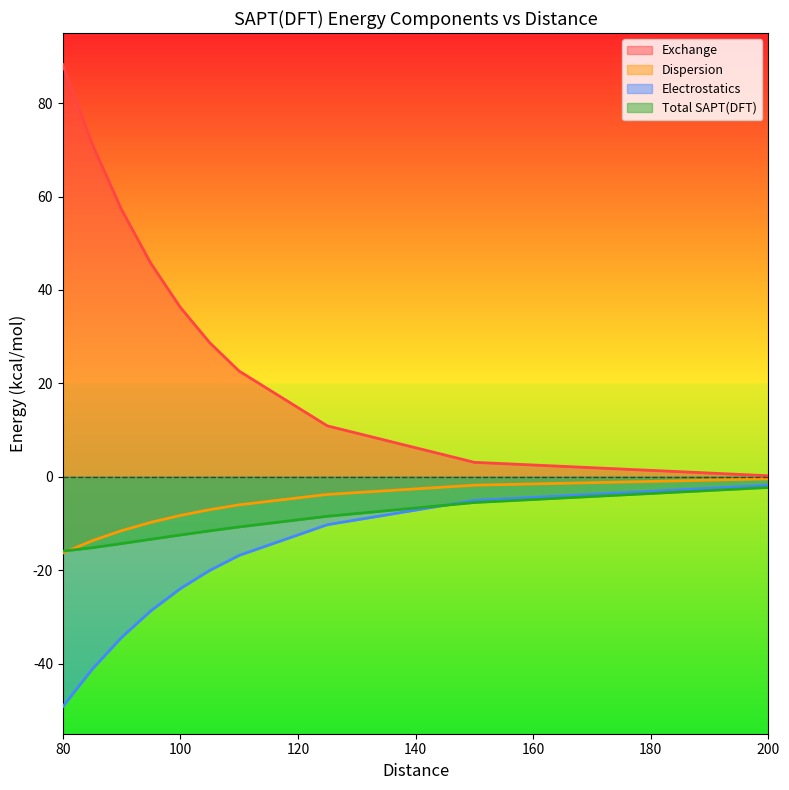

List the series in order of their peak value, highest first.

Exchange, Dispersion, Electrostatics, Total SAPT(DFT)